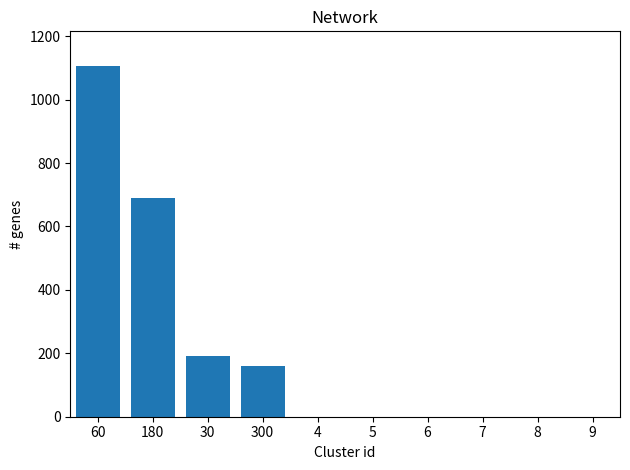

Reading right to left, list all the values displayed in this chart.

9=0	8=0	7=0	6=0	5=0	4=0	300=160	30=190	180=690	60=1105